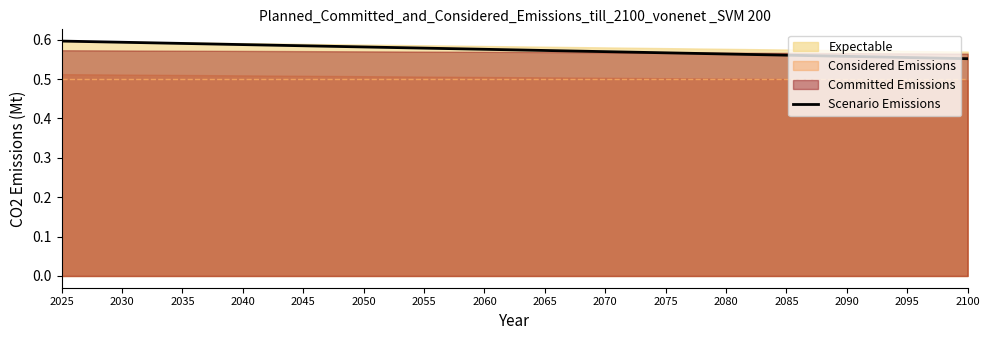

True or false: the data shows 0.8 at 2025.

False